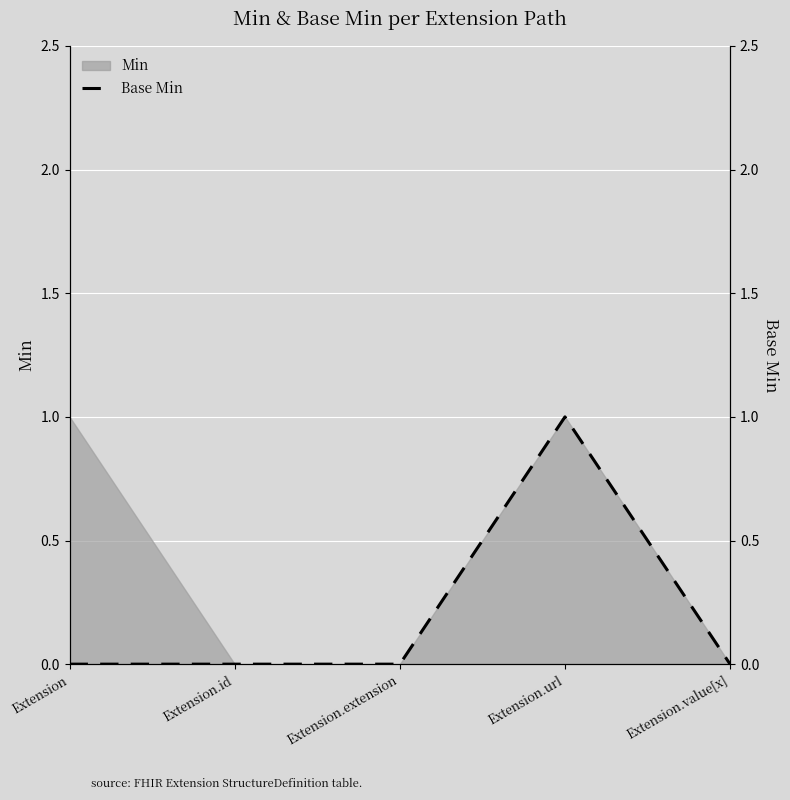

What position from the right is Extension.value[x]?

1